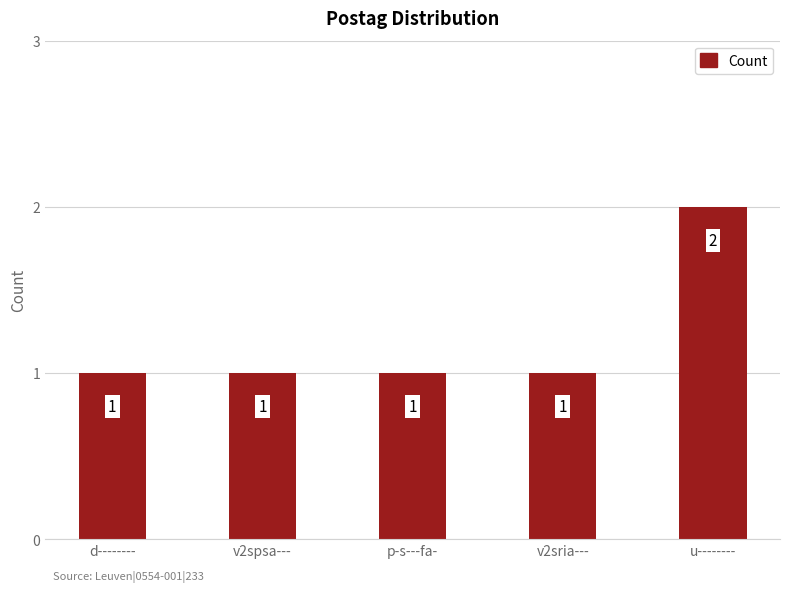

True or false: the data shows 1 at d--------.

True